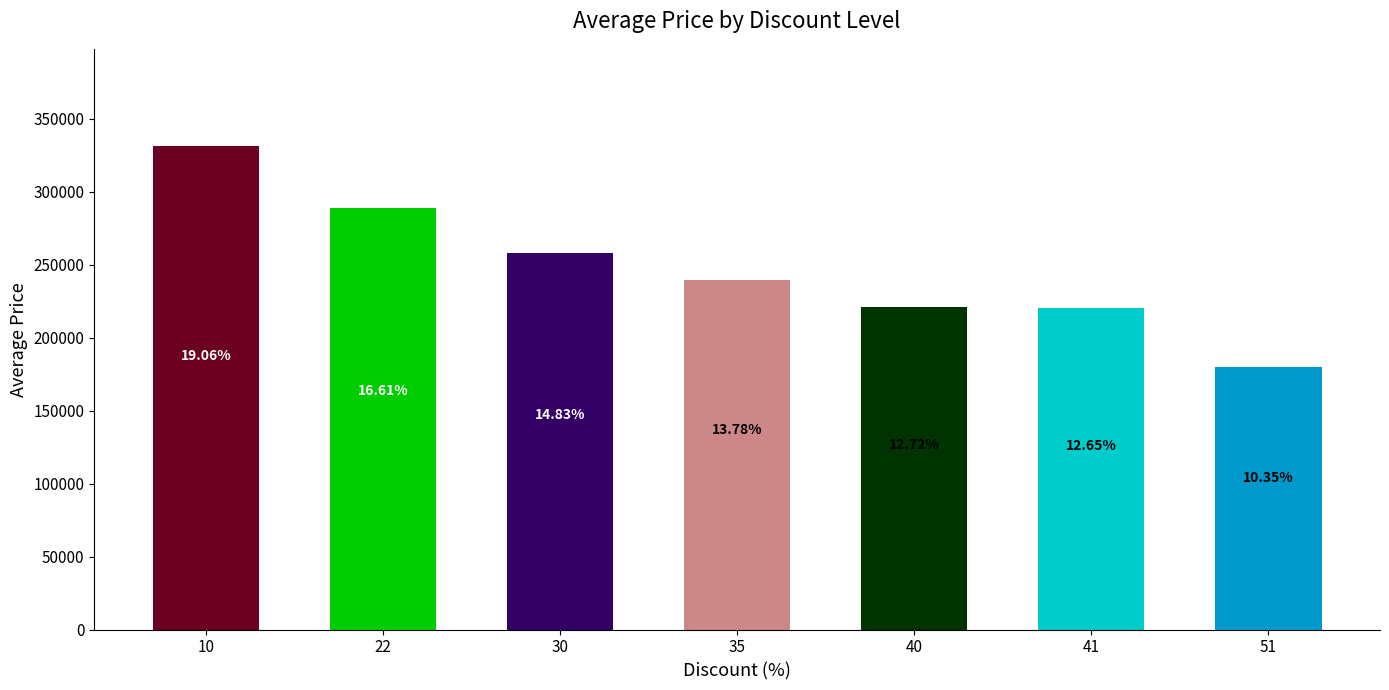

How many bars are there in total?

7